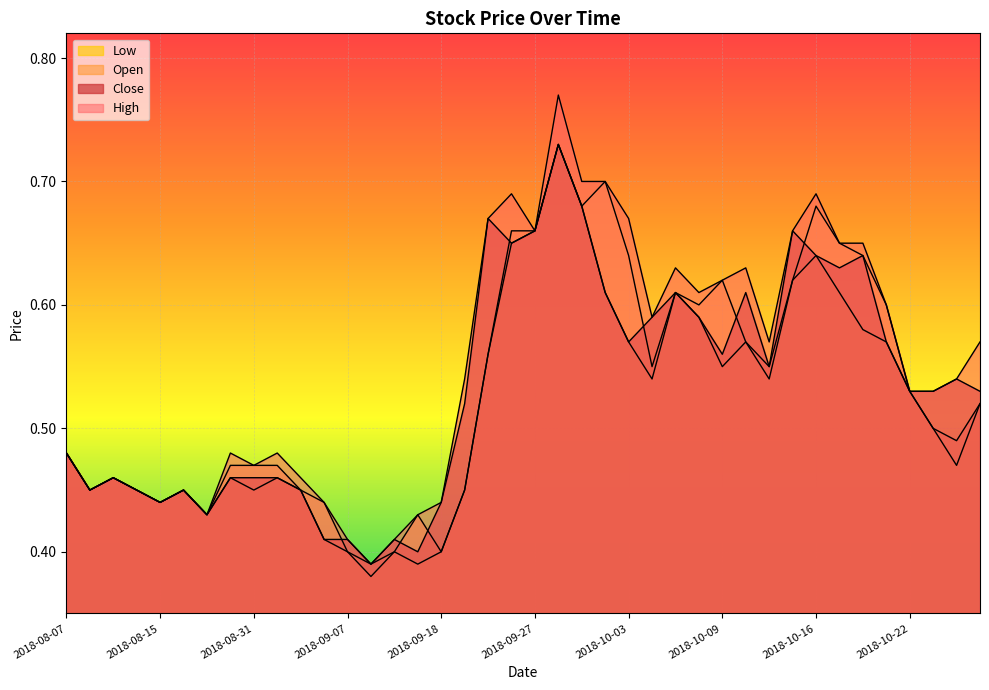

What is the value of the High point at the 37th from the left?

0.5